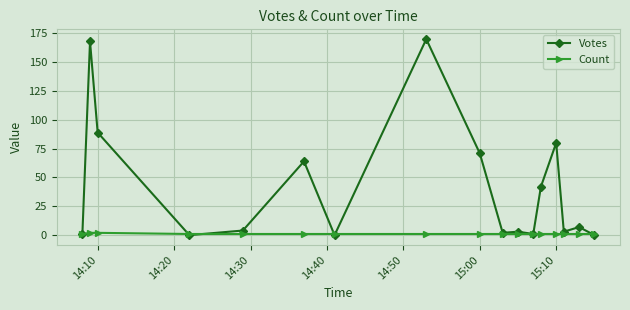

List the series in order of their peak value, lowest first.

Count, Votes